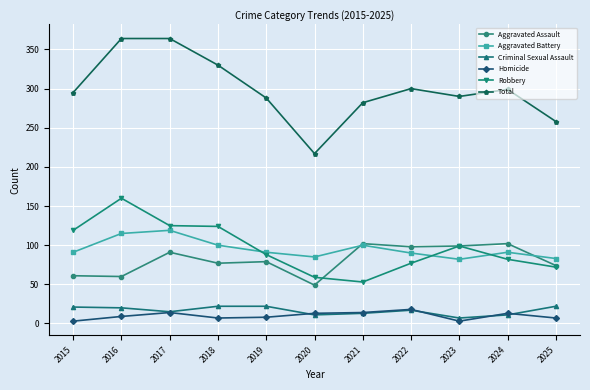

Does the chart have visible grid lines?

Yes